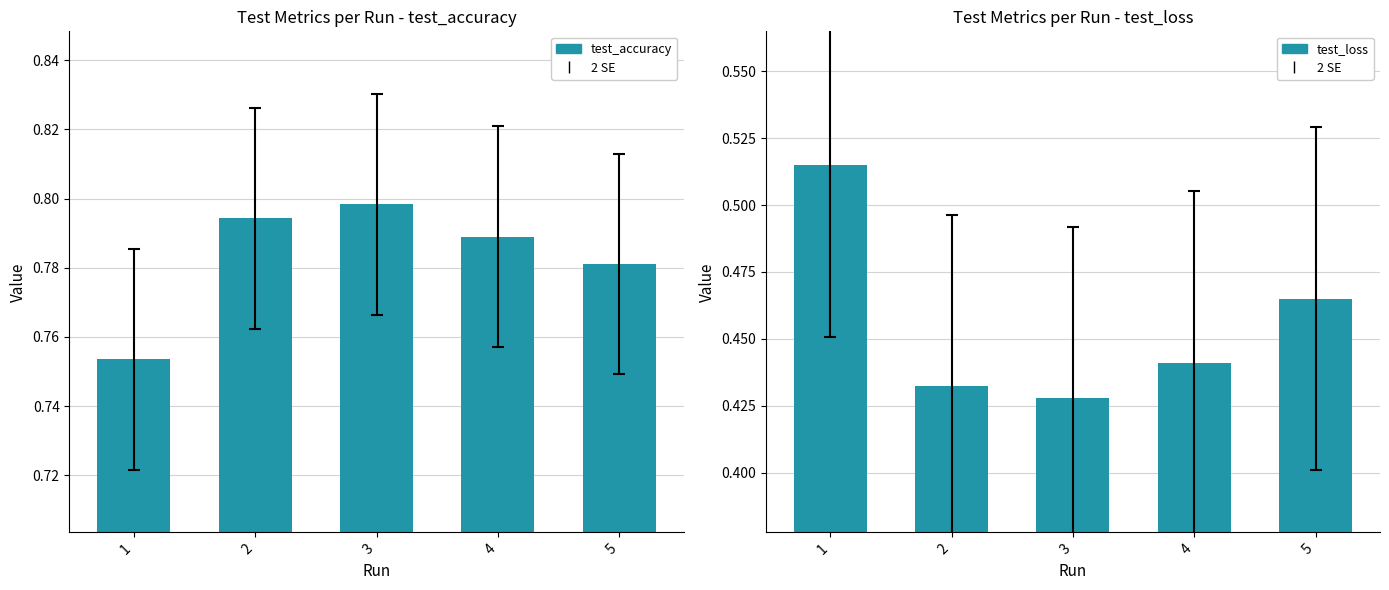

List the series in order of their overall mean, highest first.

test_accuracy, test_loss